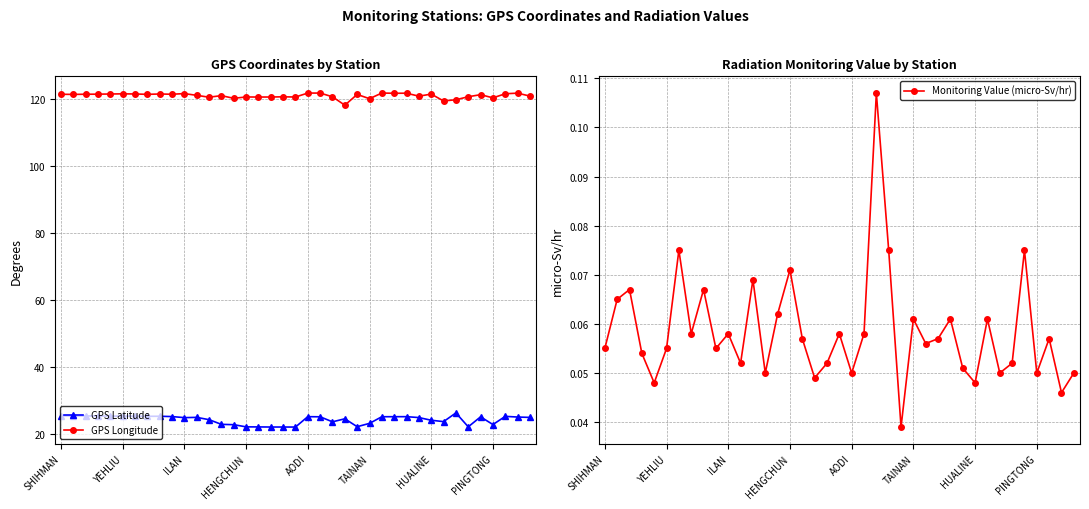

How many values in the GPS Longitude series are below 121?

15